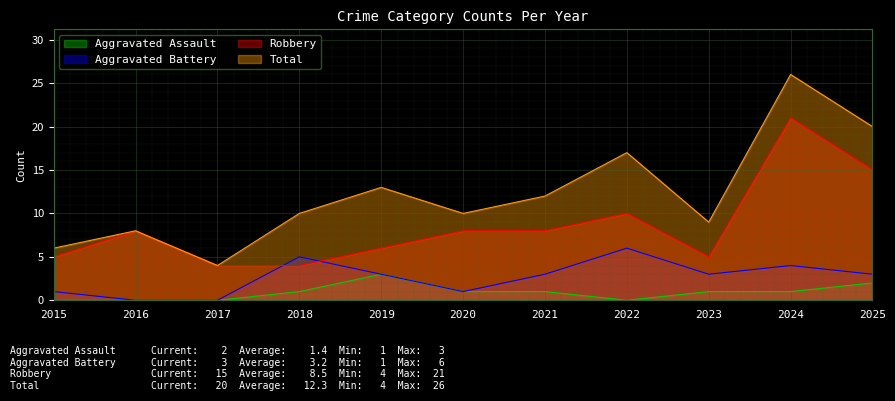

At 2018, list the series in order from largest to smallest.

Total, Aggravated Battery, Robbery, Aggravated Assault